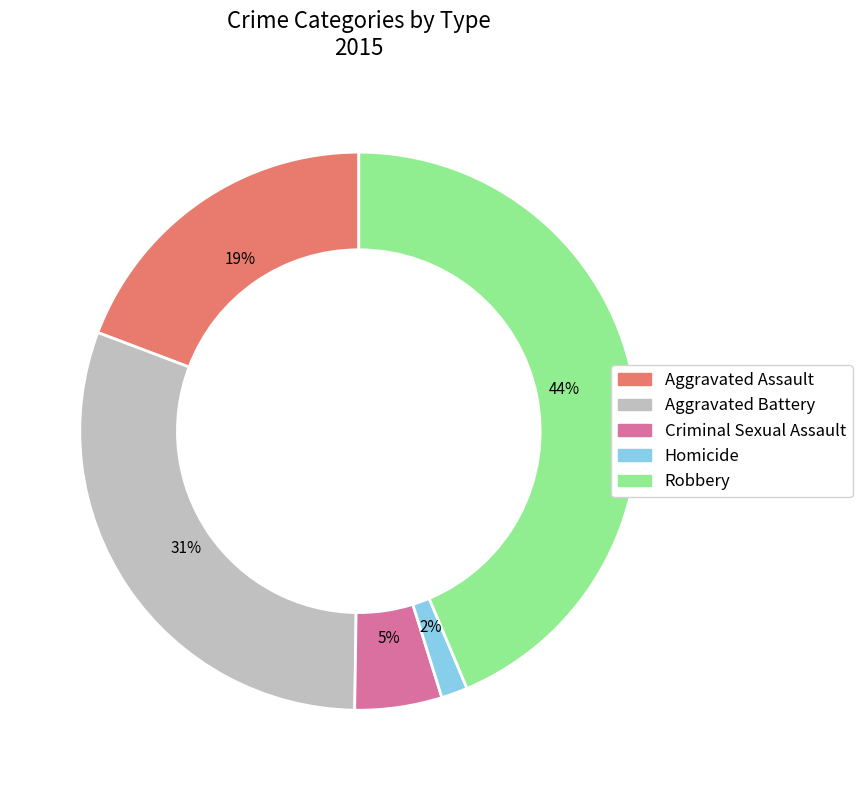

True or false: Homicide accounts for 2% of the total.

True